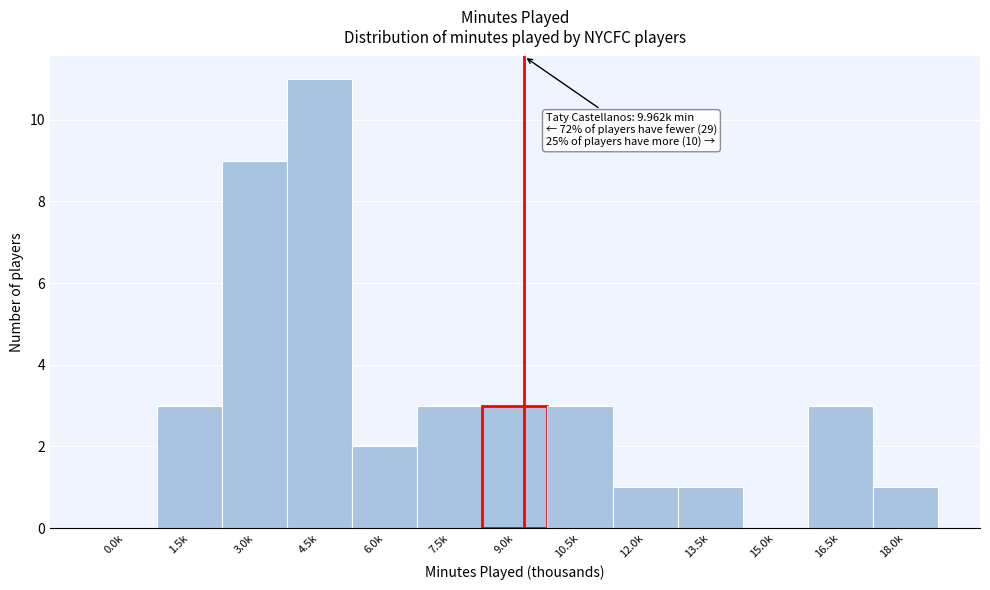

Reading left to right, transcribe all the data shown in this chart.

0.0k=0	1.5k=3	3.0k=9	4.5k=11	6.0k=2	7.5k=3	9.0k=3	10.5k=3	12.0k=1	13.5k=1	15.0k=0	16.5k=3	18.0k=1